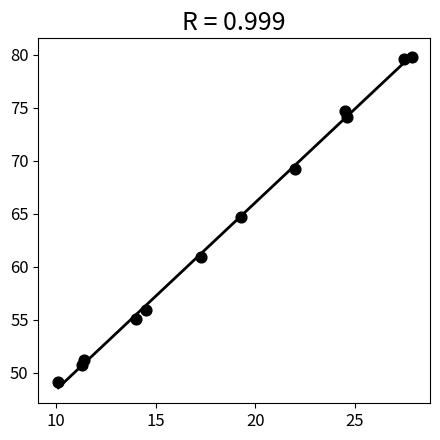

What is the range of Y values (max minus min)?

30.7